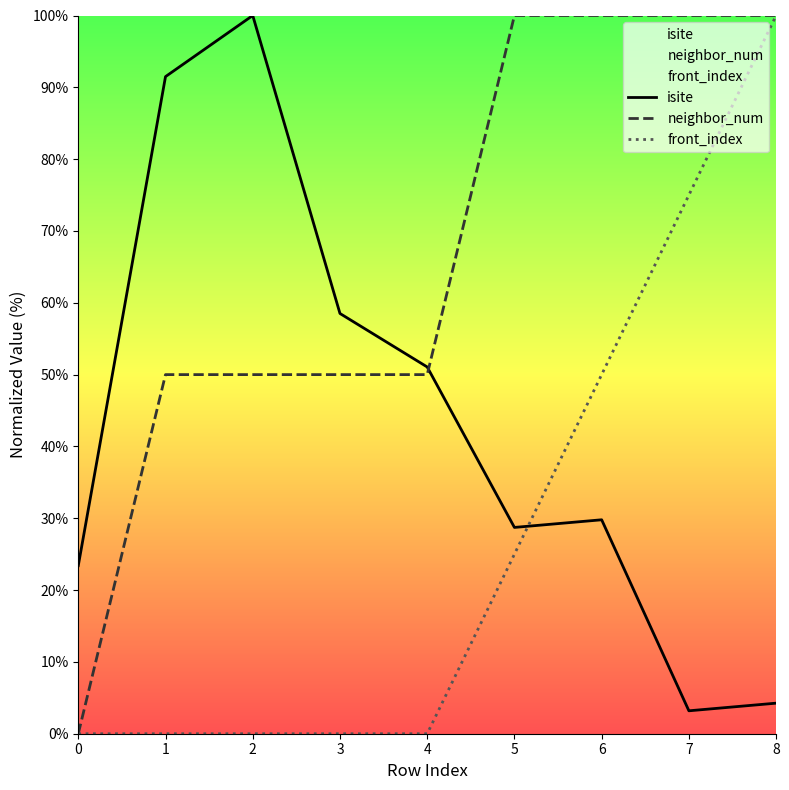

Reading right to left, what are all the values shown in this chart?

isite: 4.3	3.2	29.8	28.7	51.1	58.5	100.0	91.5	23.4
neighbor_num: 100.0	100.0	100.0	100.0	50.0	50.0	50.0	50.0	0.0
front_index: 100.0	75.0	50.0	25.0	0.0	0.0	0.0	0.0	0.0